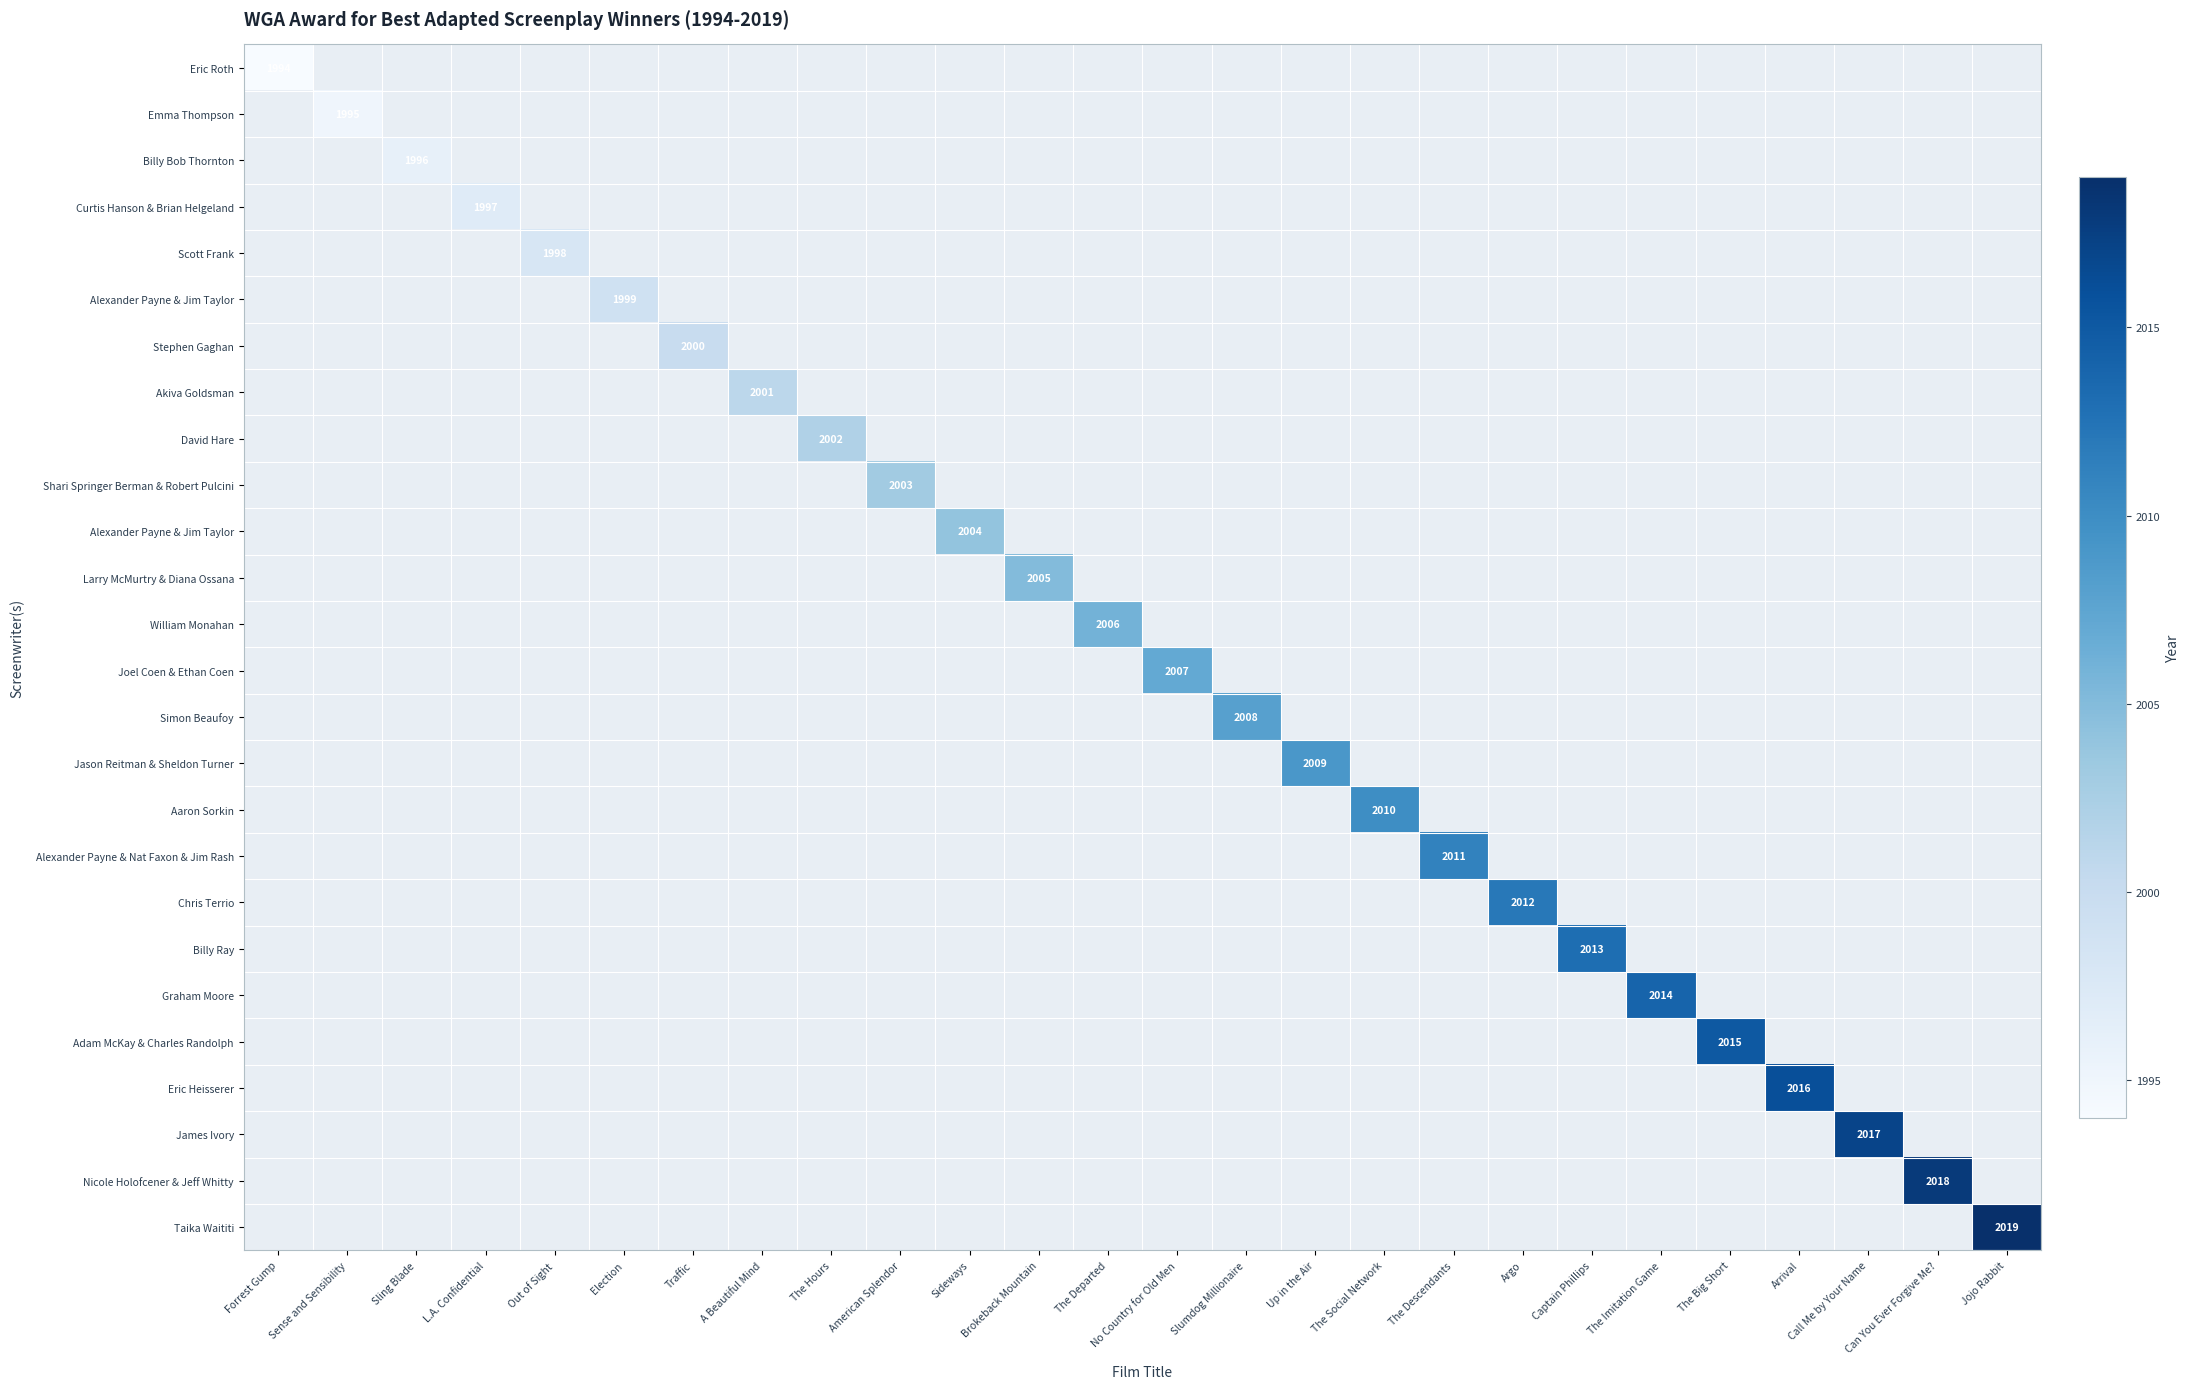

What is the greatest value displayed?

2019